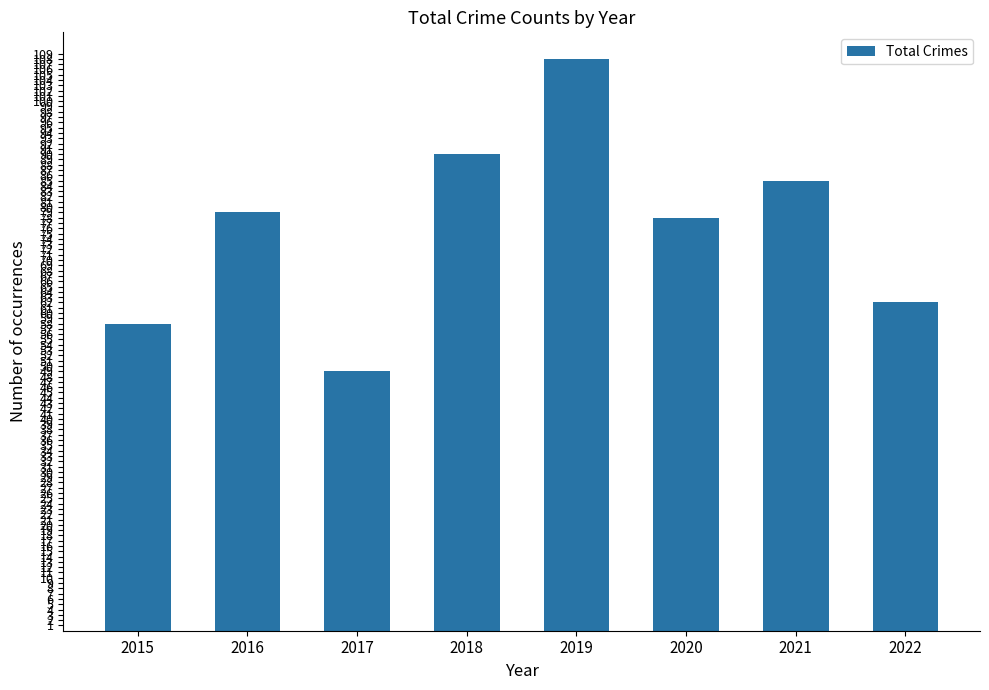

What is the value of the 6th bar from the left?

78